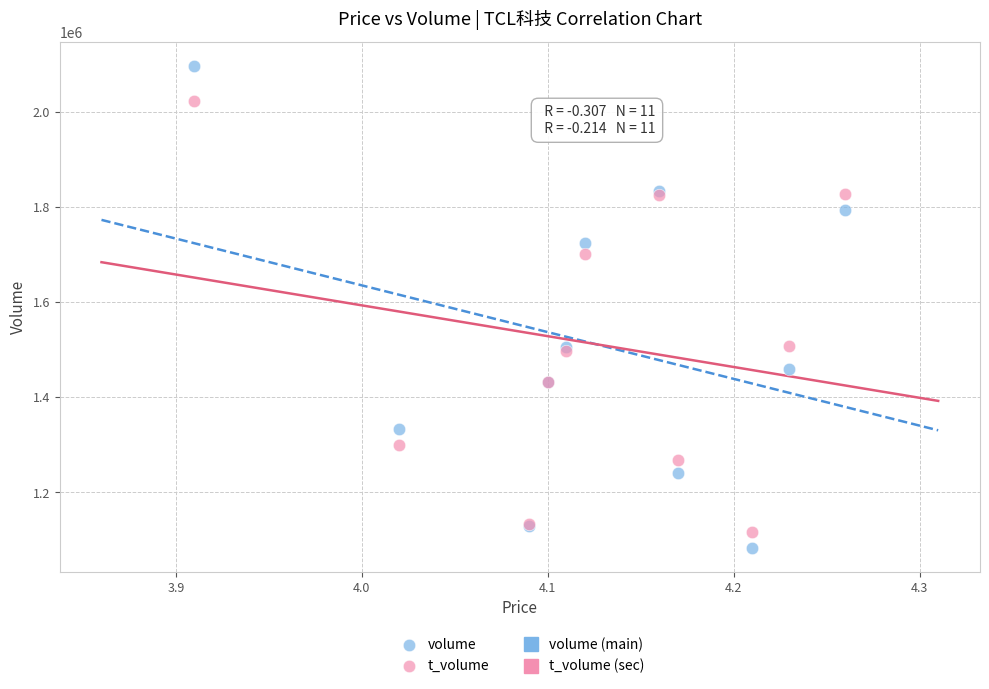

Which series contains the highest Y value?

volume